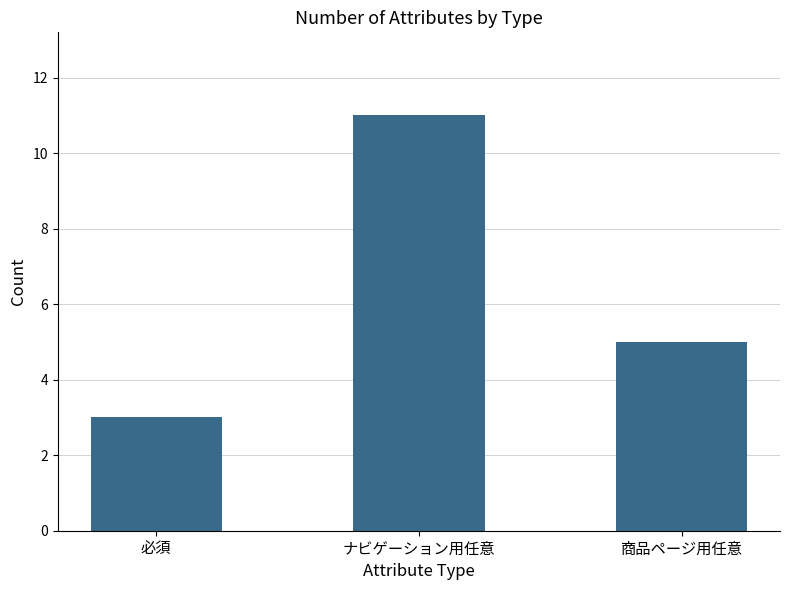

What is the label of the 3rd bar from the right?

必須